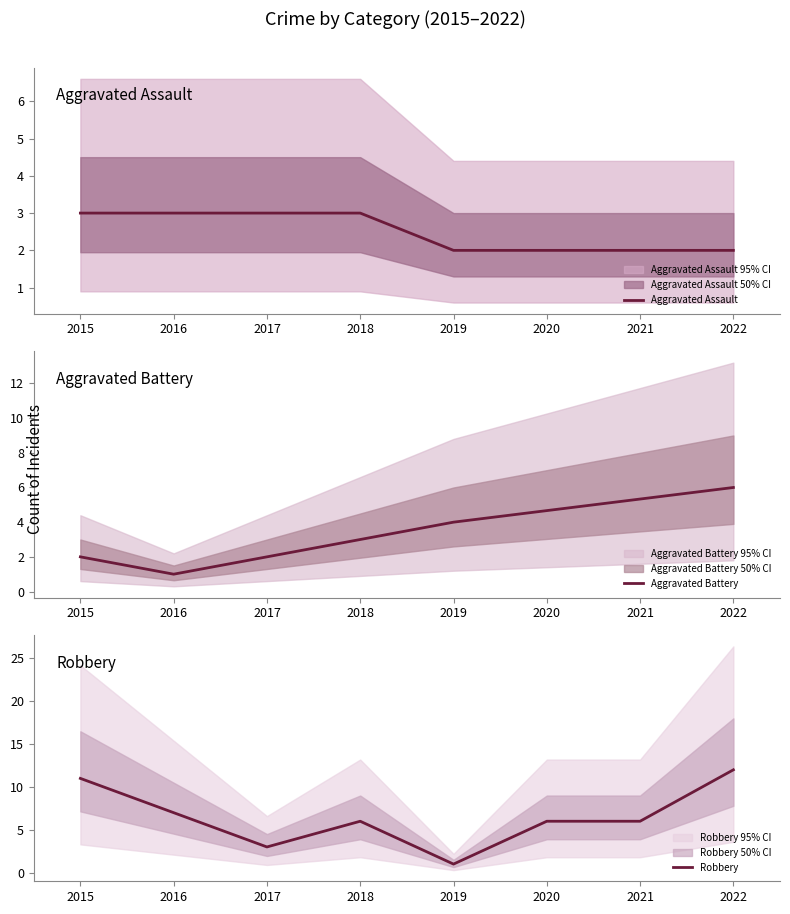

At which category is the sum across all series the highest?

2022